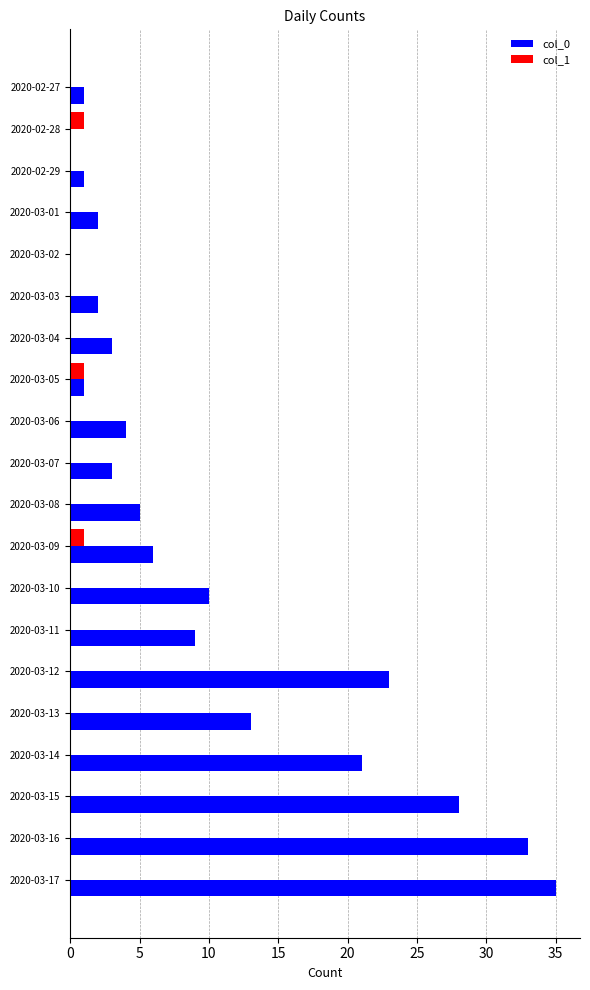

The value of col_0 at 2020-03-13 is 22. True or false?

False